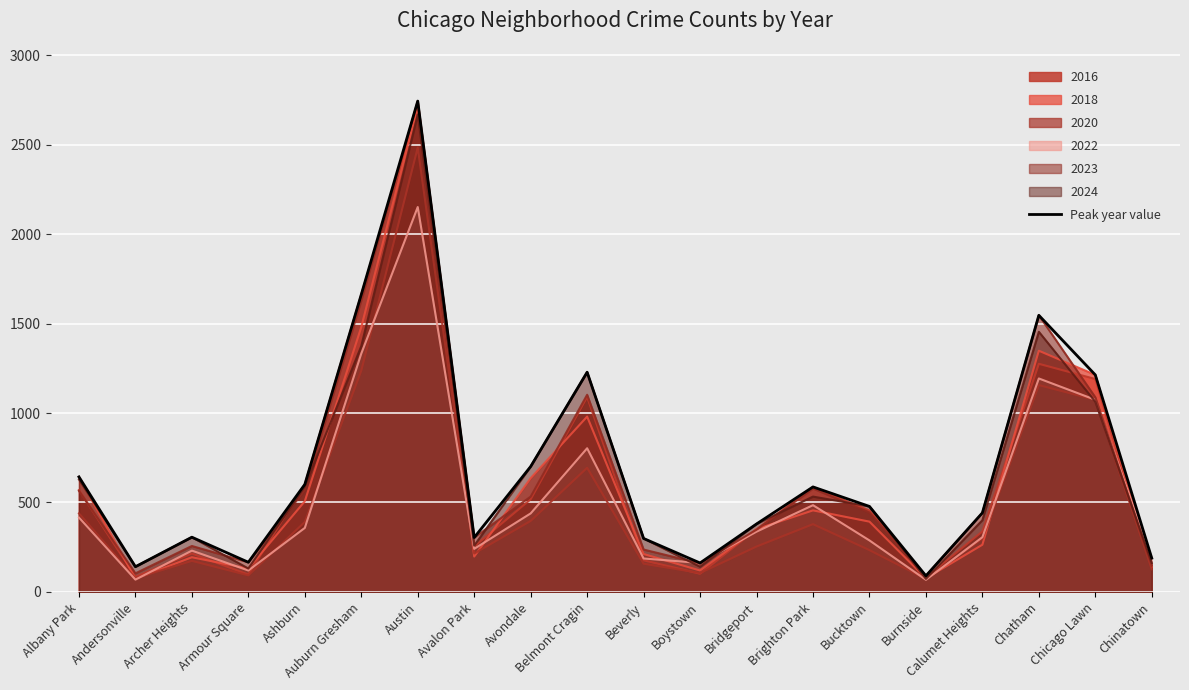

List the labels in order of value, largest first.

Austin, Auburn Gresham, Chatham, Belmont Cragin, Chicago Lawn, Avondale, Albany Park, Ashburn, Brighton Park, Bucktown, Calumet Heights, Bridgeport, Archer Heights, Avalon Park, Beverly, Chinatown, Armour Square, Boystown, Andersonville, Burnside